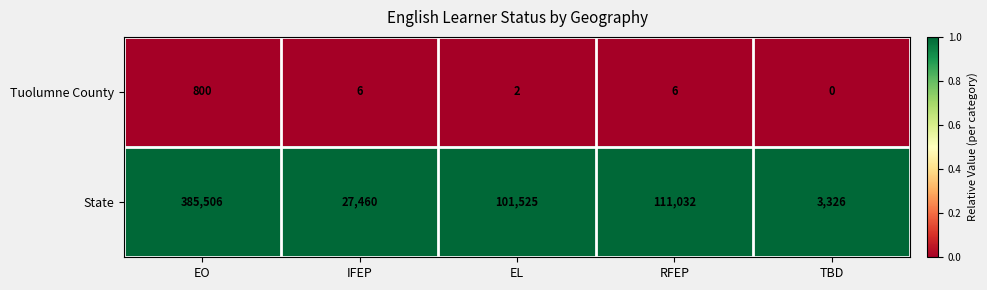

What is the total value across all series at TBD?

3326